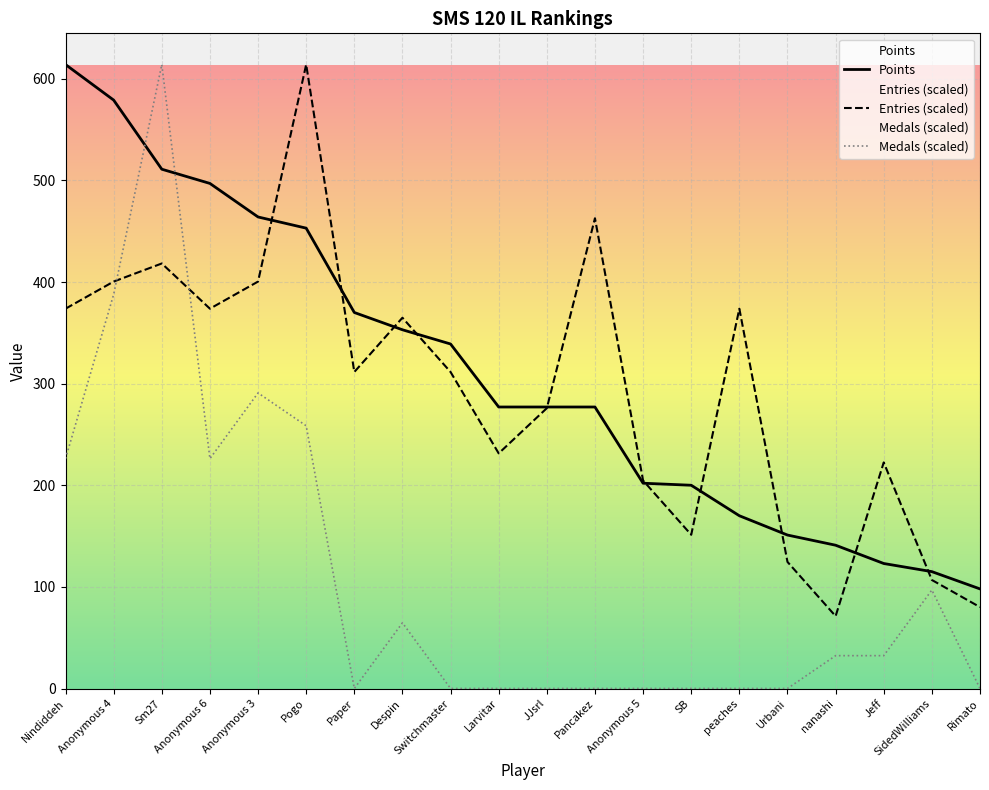

Read the Entries (scaled) value at Switchmaster.

311.4